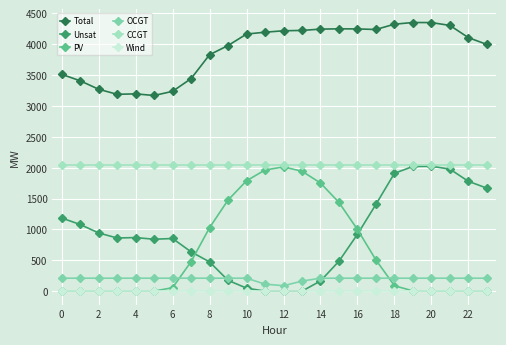

What is the greatest value displayed?

4352